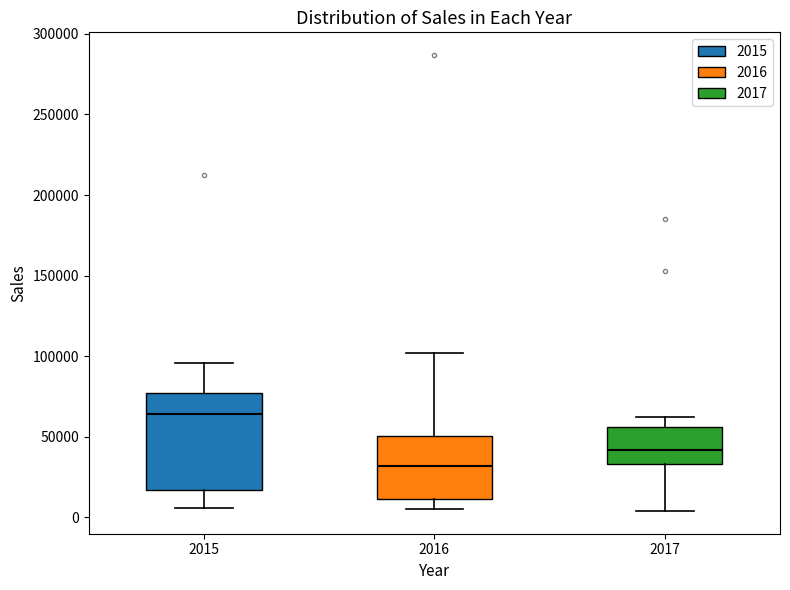

Comparing the boxes themselves (not the whiskers), which one is the tallest?

2015